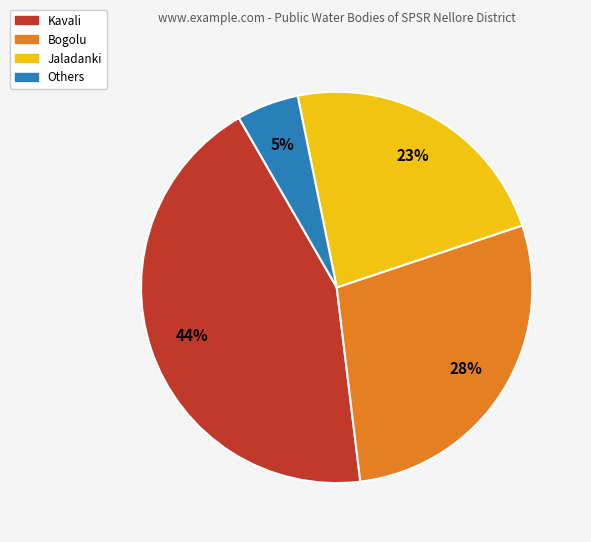

How many segments does this pie chart have?

4